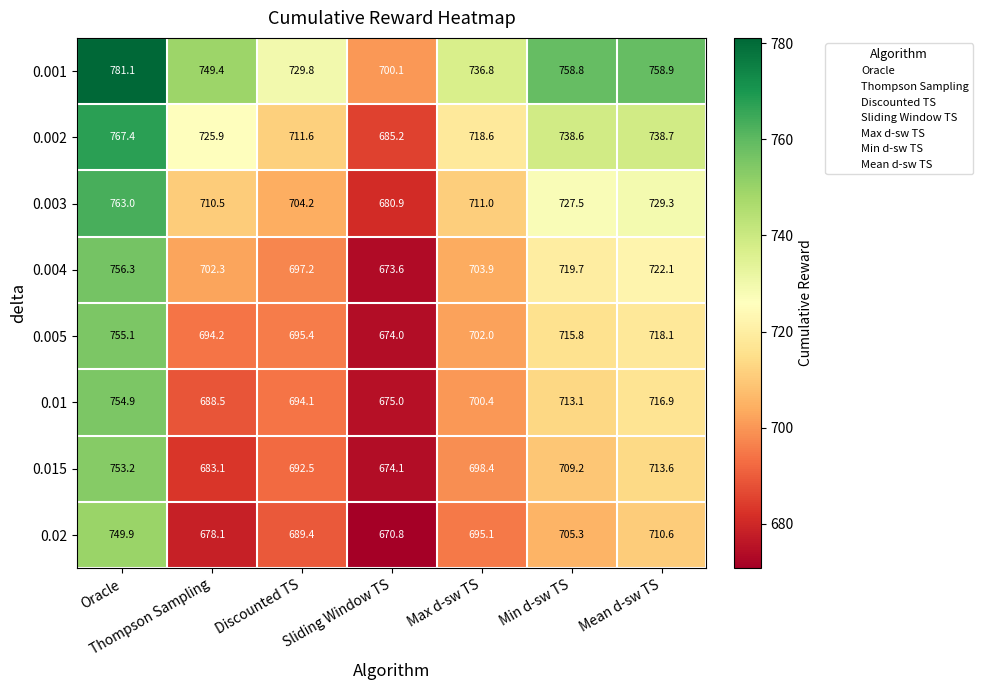

At how many categories does at least one series exceed 762?

1